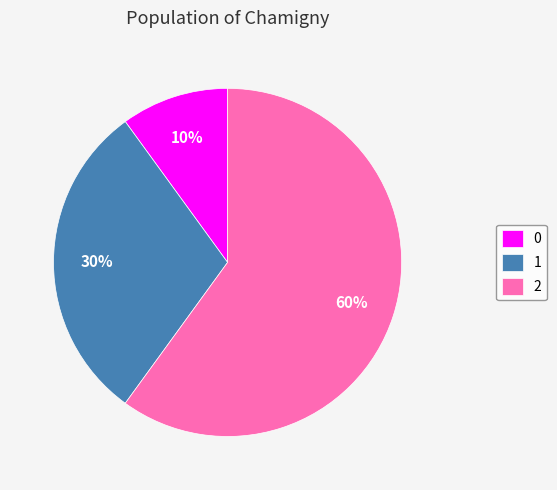

To the nearest percent, what percentage of the pie is 1?

30%